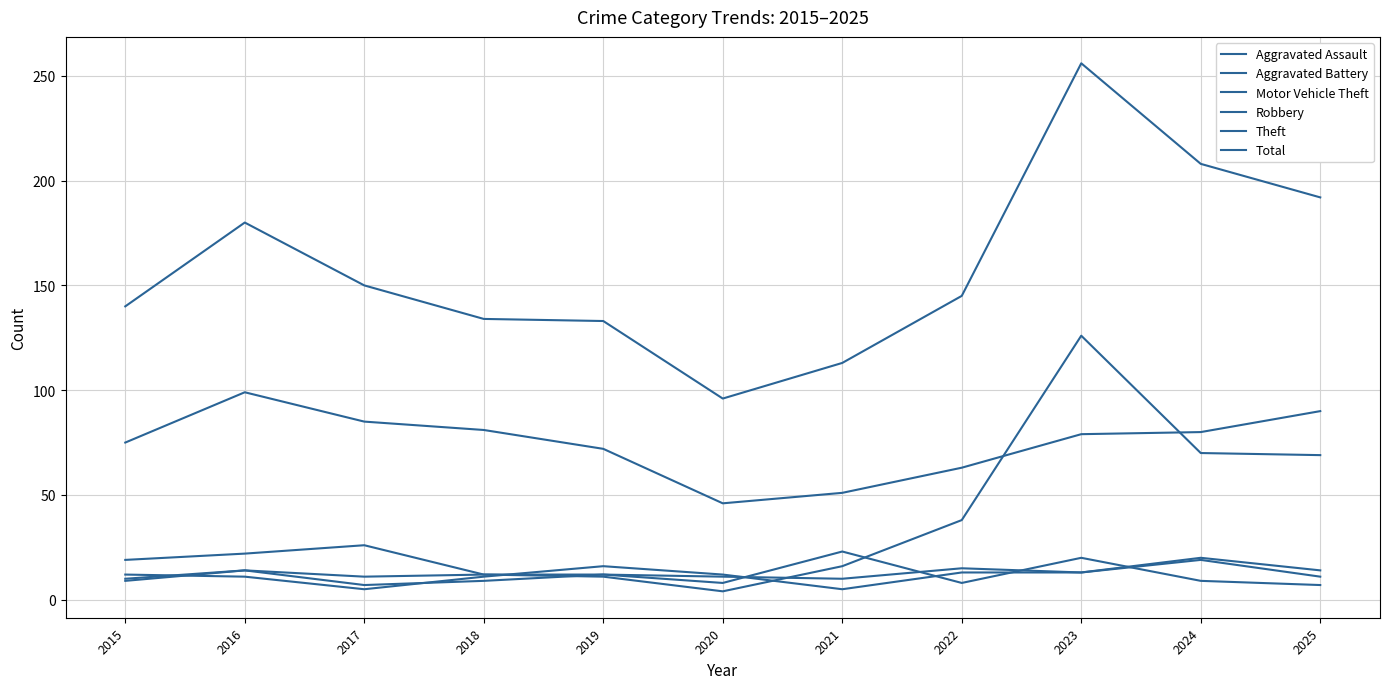

Reading right to left, list all the values displayed in this chart.

Aggravated Assault: 2025=14	2024=20	2023=13	2022=13	2021=5	2020=12	2019=16	2018=11	2017=5	2016=11	2015=12
Aggravated Battery: 2025=11	2024=19	2023=13	2022=15	2021=10	2020=11	2019=12	2018=9	2017=7	2016=14	2015=9
Motor Vehicle Theft: 2025=69	2024=70	2023=126	2022=38	2021=16	2020=4	2019=11	2018=12	2017=26	2016=22	2015=19
Robbery: 2025=7	2024=9	2023=20	2022=8	2021=23	2020=8	2019=12	2018=12	2017=11	2016=14	2015=10
Theft: 2025=90	2024=80	2023=79	2022=63	2021=51	2020=46	2019=72	2018=81	2017=85	2016=99	2015=75
Total: 2025=192	2024=208	2023=256	2022=145	2021=113	2020=96	2019=133	2018=134	2017=150	2016=180	2015=140